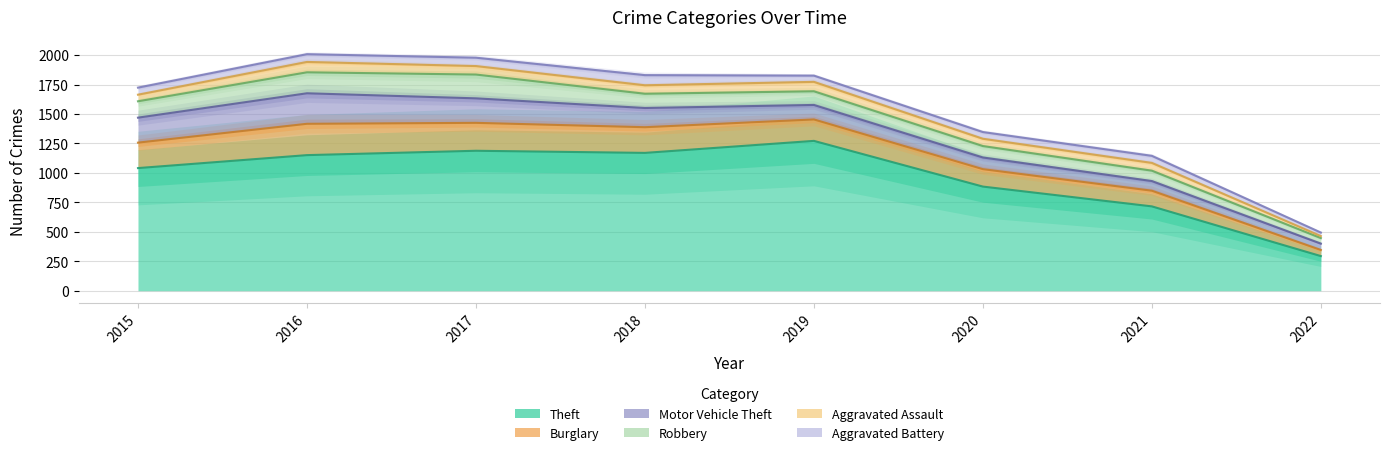

How many series are shown in this chart?

6